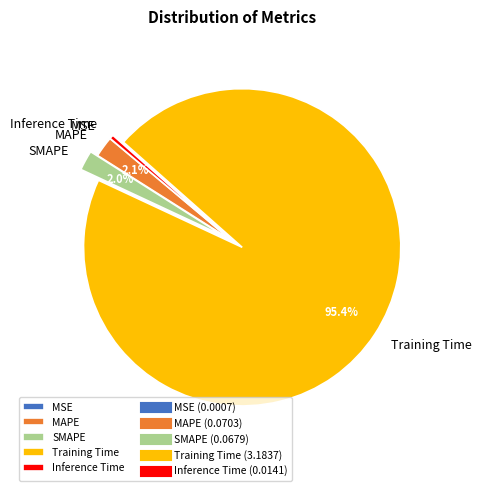

What percentage is the Training Time slice, to the nearest percent?

95%